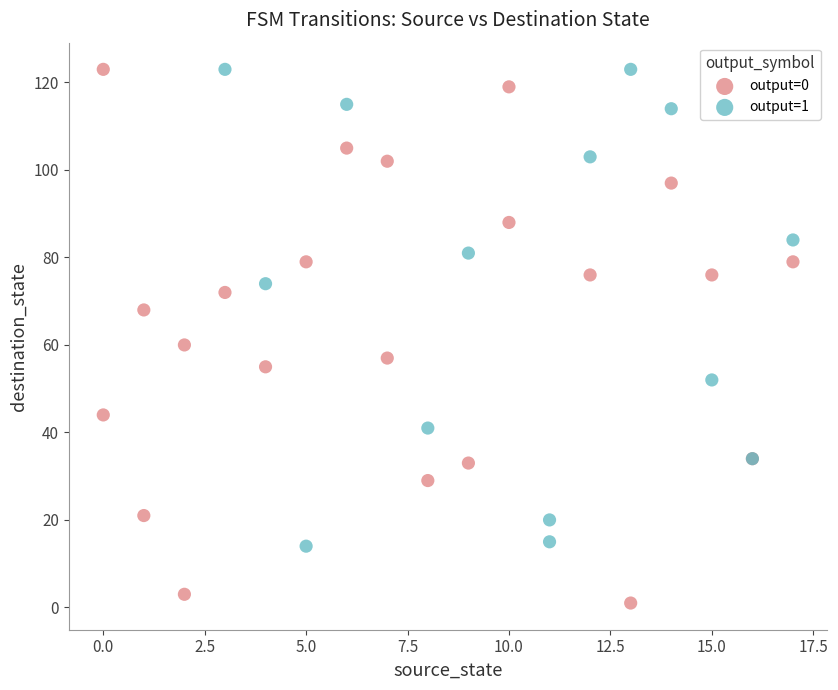

What are all the series names shown in the legend?

output=0, output=1